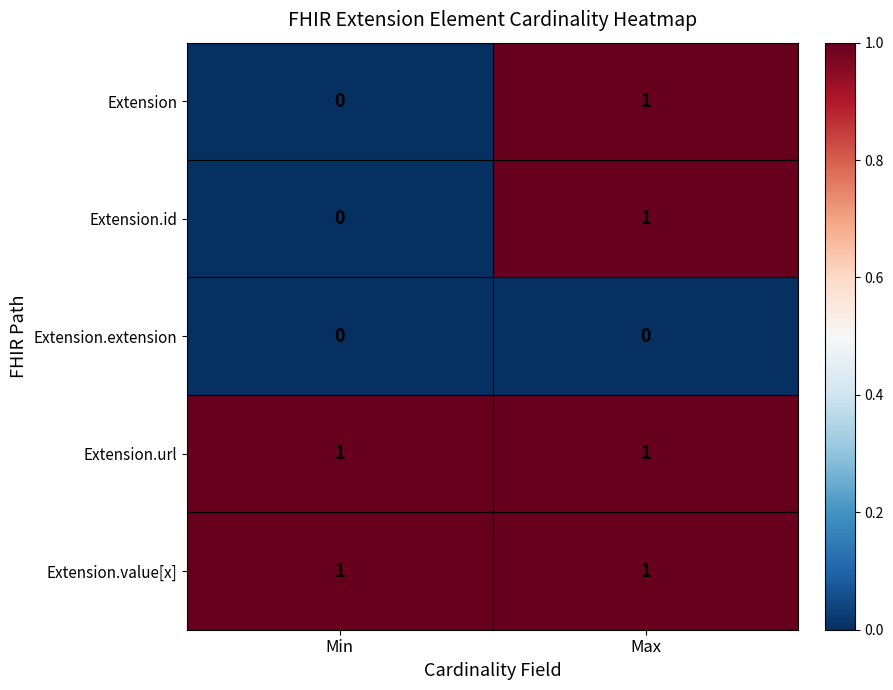

At which category is the sum across all series the highest?

Max